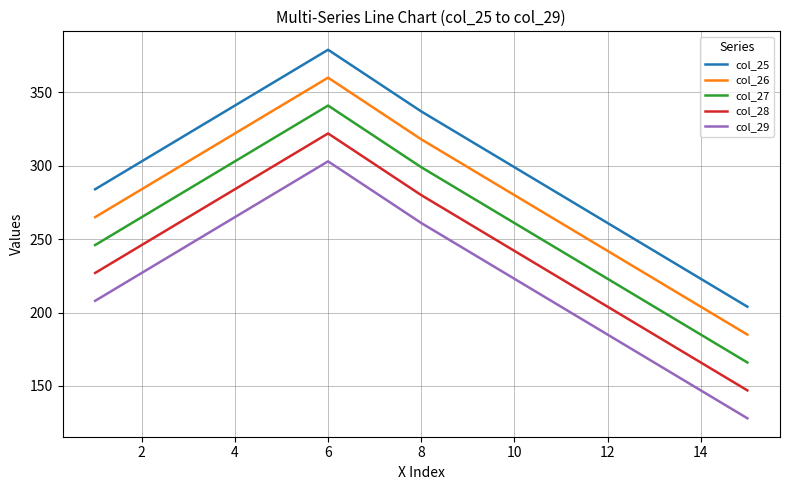

Which series has the largest total across all categories?

col_25